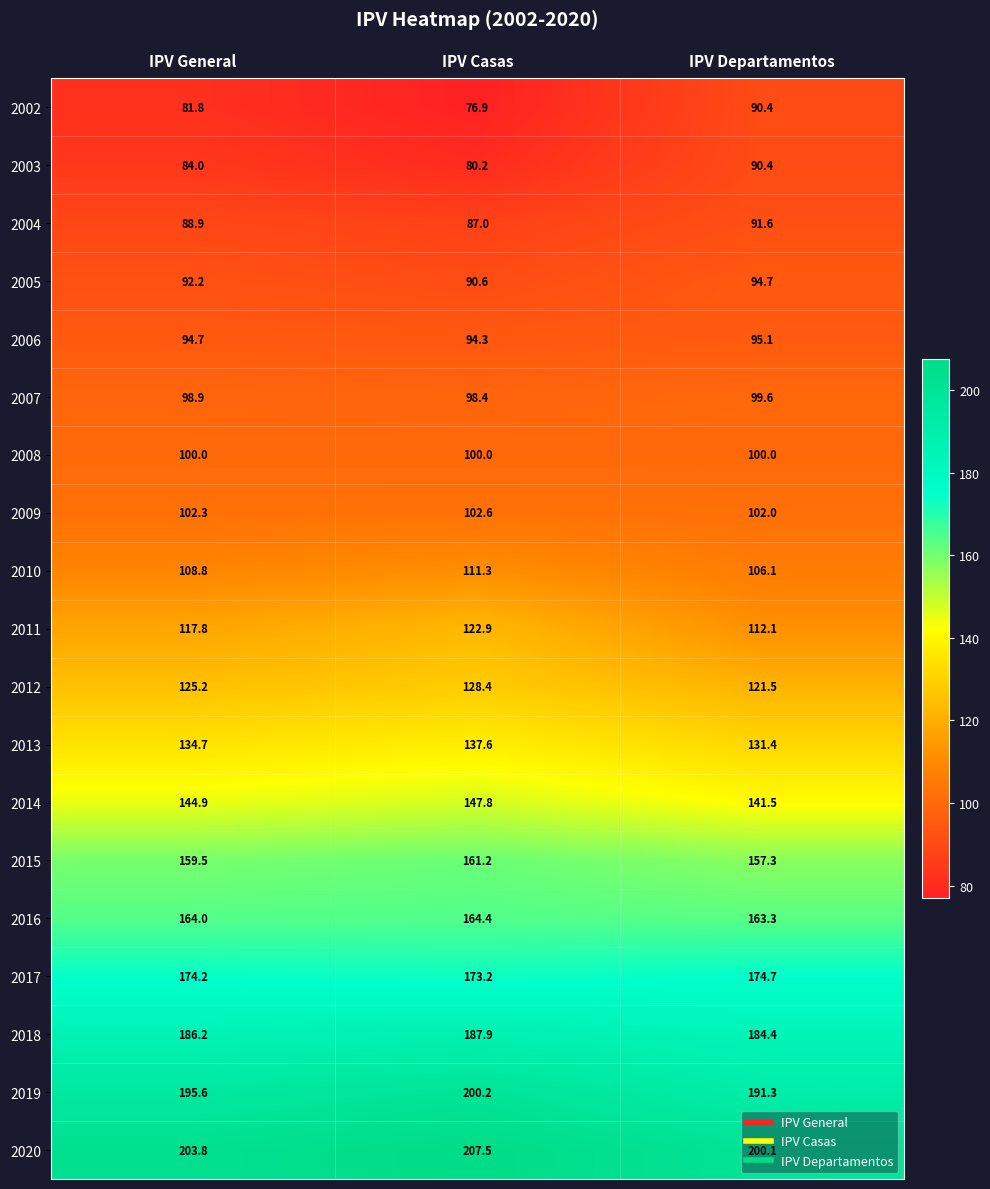

At which category is the sum across all series the highest?

IPV Casas